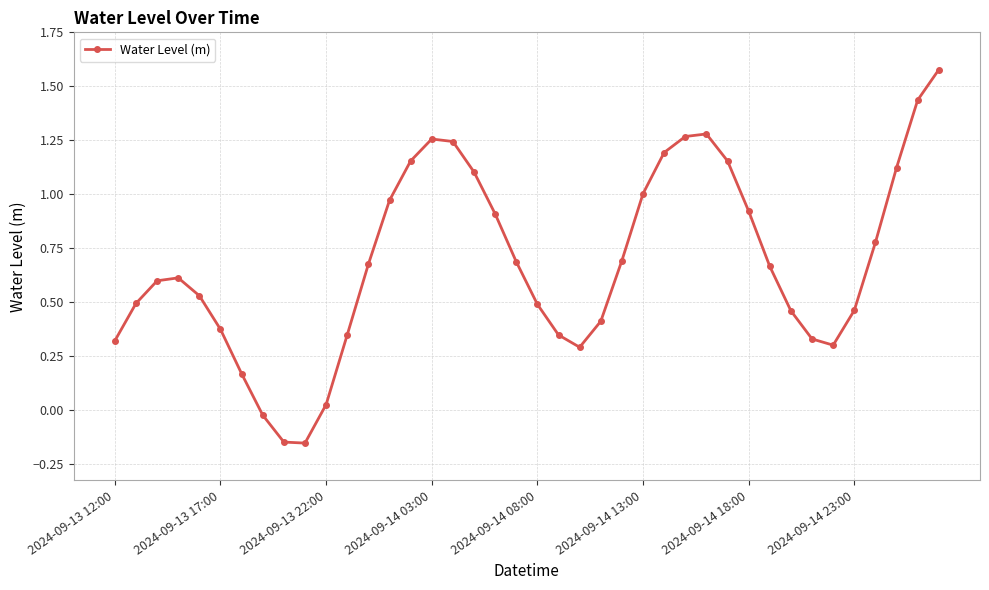

True or false: there are more than 1 points higher than both neighbors.

True